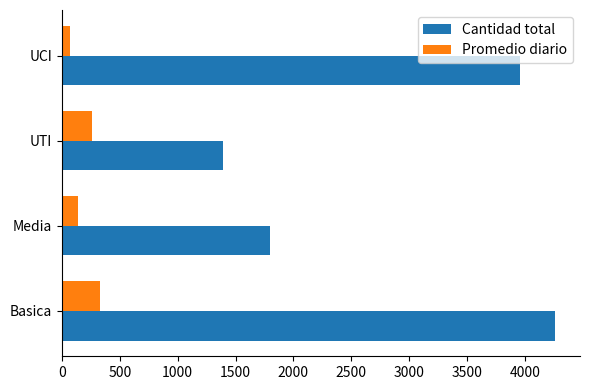

What is the spread (max minus min) of values at UTI?

1134